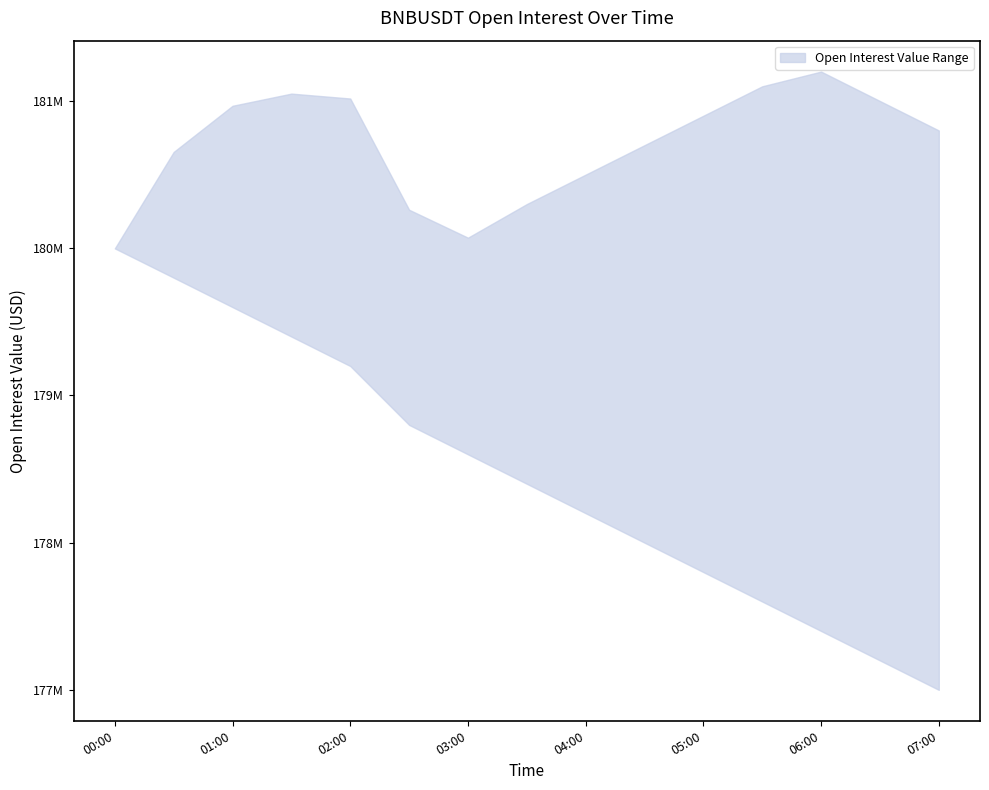

Rank the series at 04:00 from highest to lowest value.

upper, lower